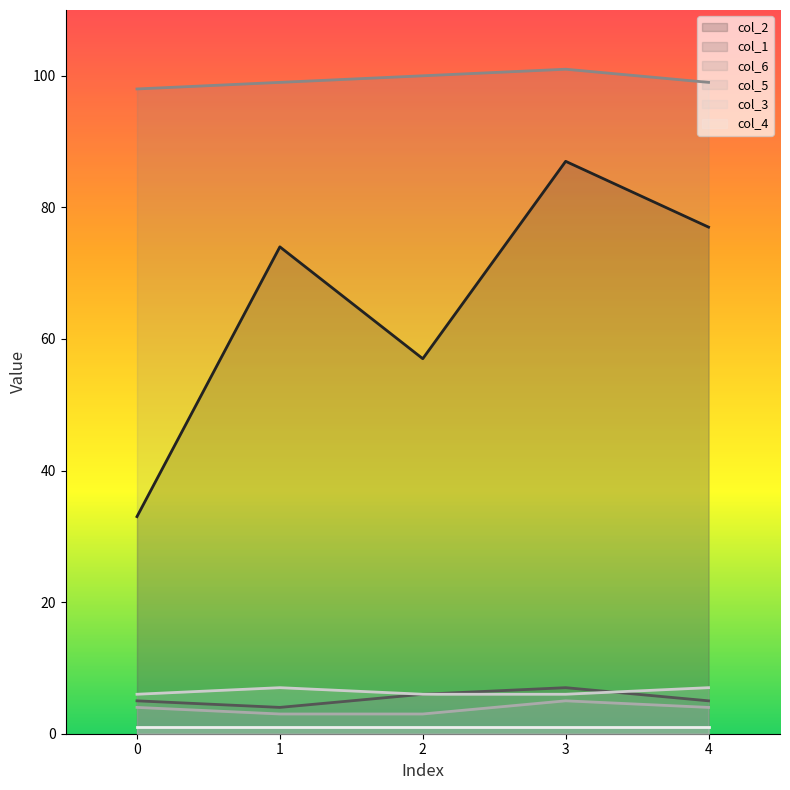

True or false: col_1 has a value of 8 at 4.

False